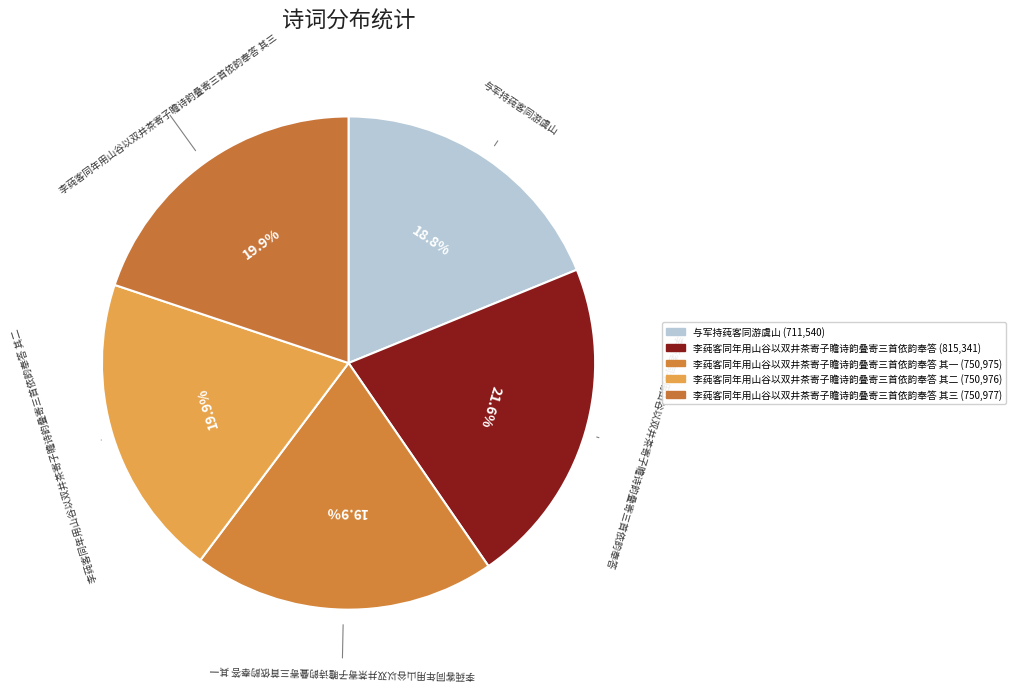

Which category has the smallest portion of the pie?

与军持莼客同游虞山